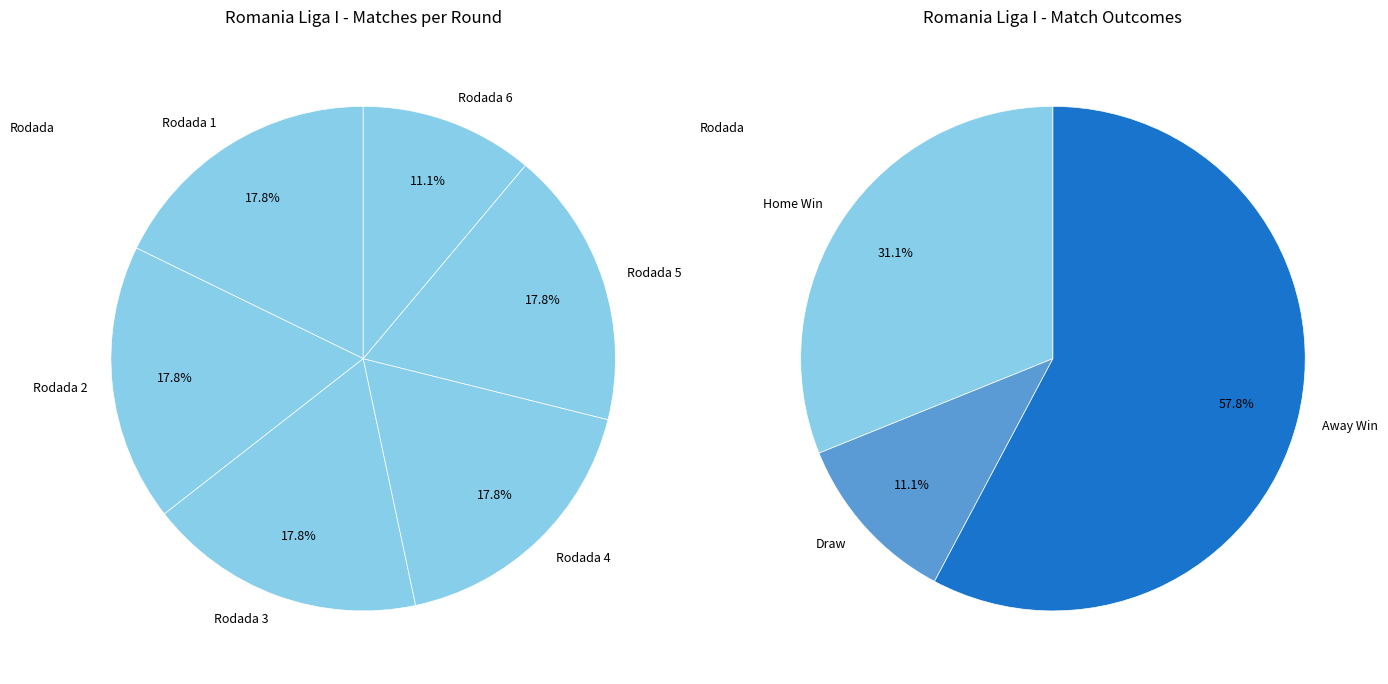

Is there a majority slice in this chart?

No